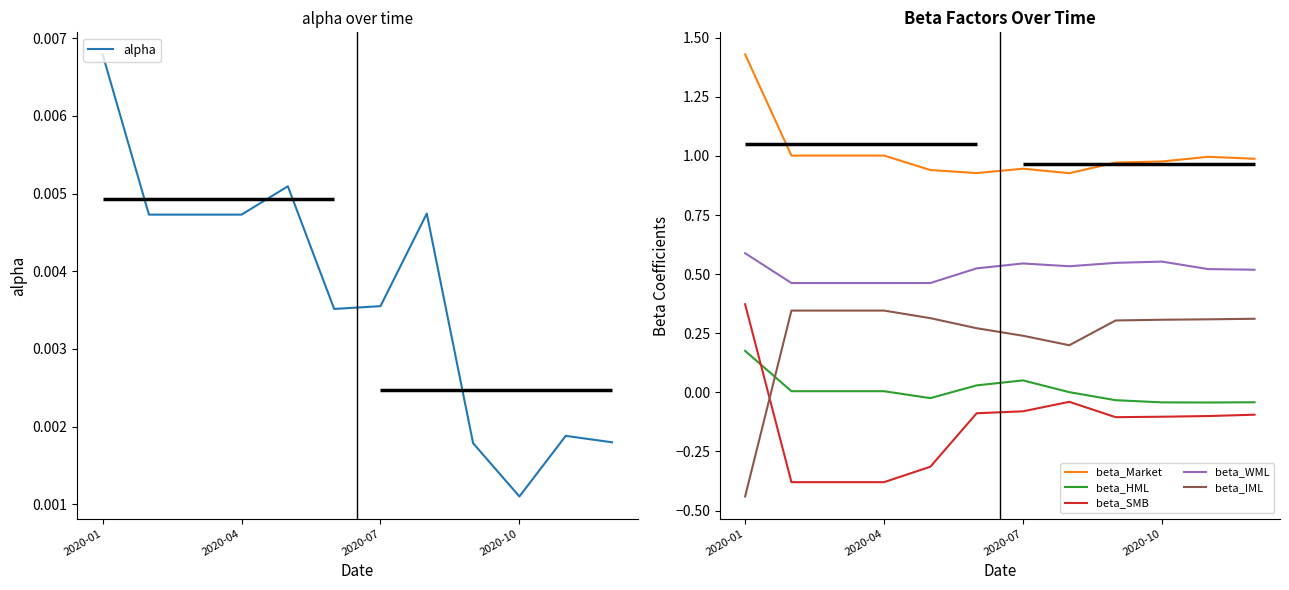

Is it true that beta_Market equals 1.5 at 5?

False